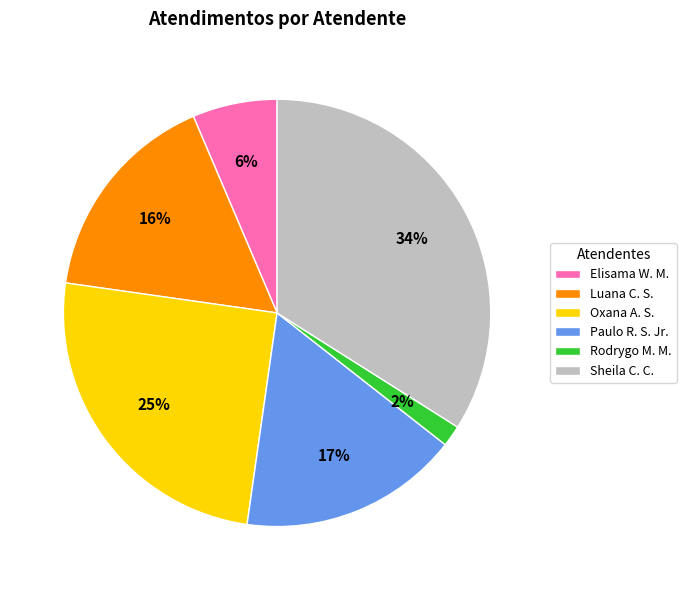

Between Luana C. S. and Sheila C. C., which is larger?

Sheila C. C.